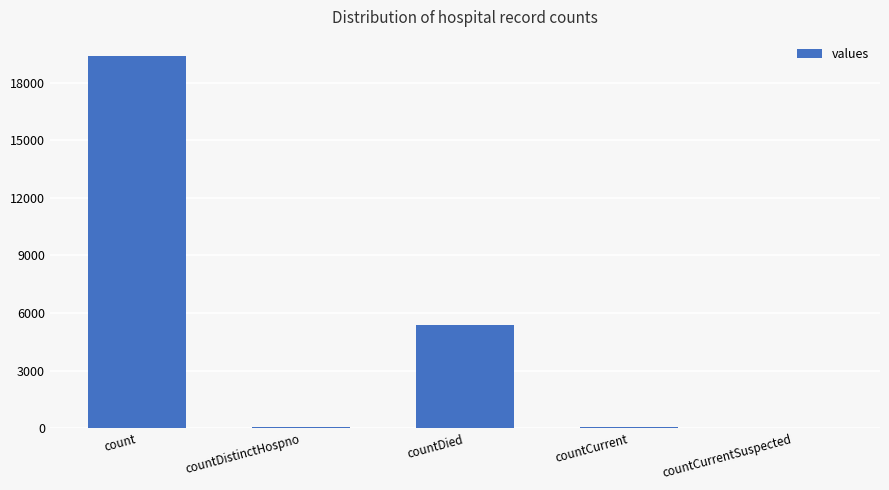

What is the average value?

4975